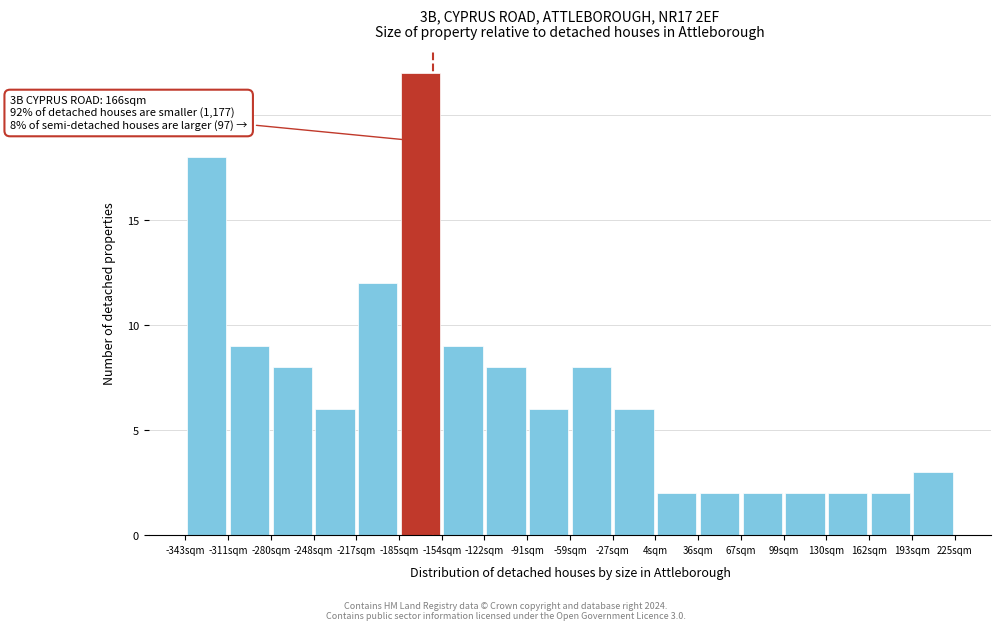

Over which range of the x-axis is the bar tallest?

-185 to -155